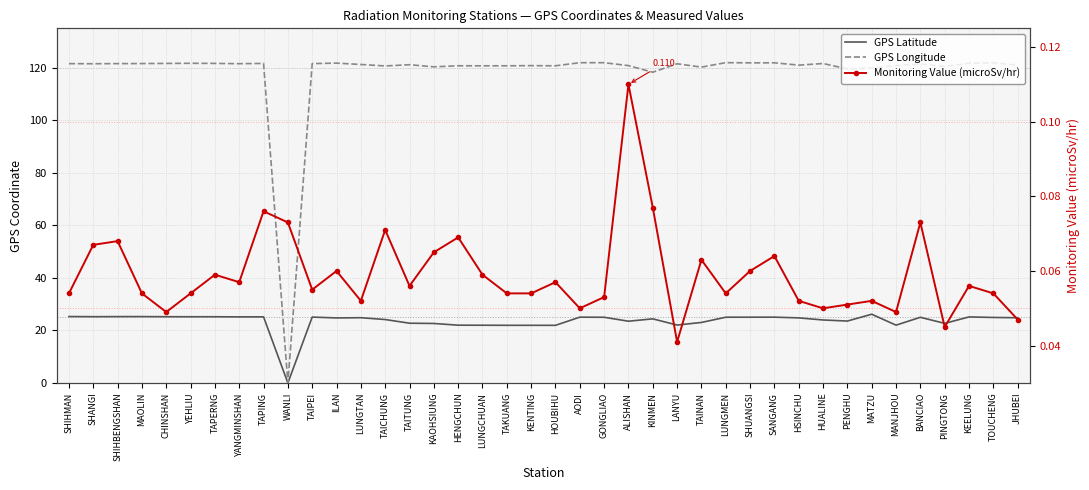

Is the value of GPS Longitude at WANLI greater than the value of Monitoring Value (microSv/hr) at TAIPEI?

No